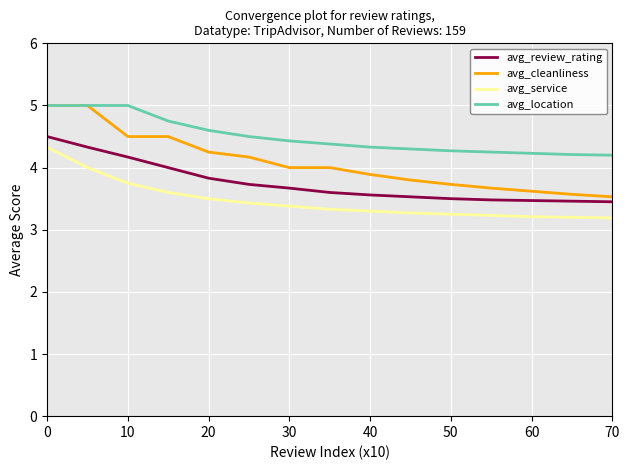

What is the maximum value for avg_cleanliness?

5.0